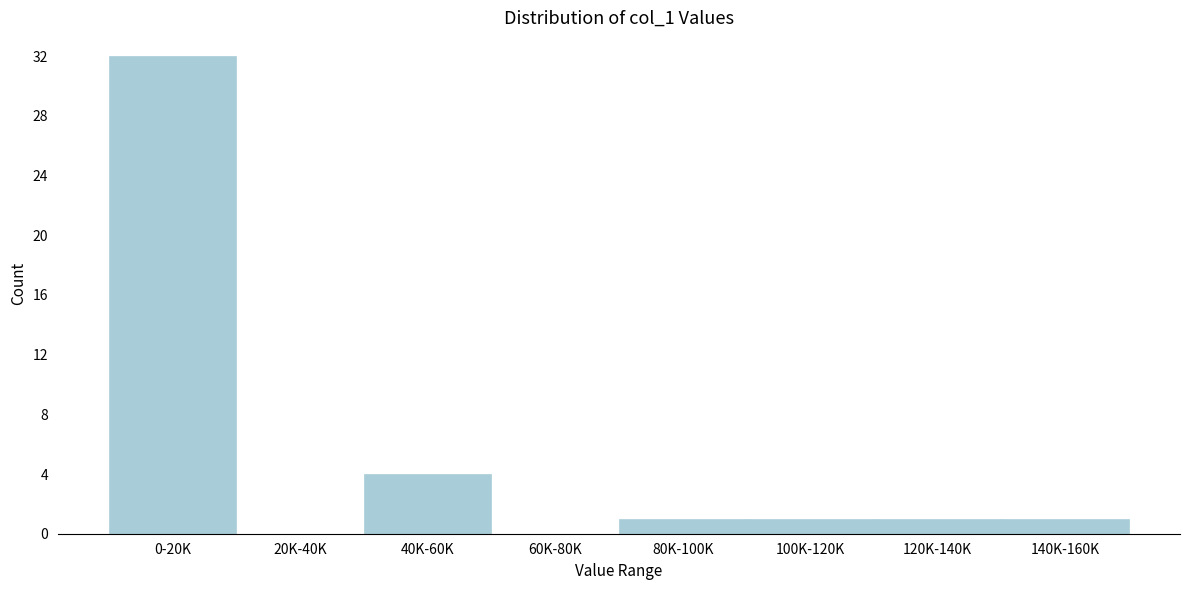

Reading left to right, transcribe all the data shown in this chart.

0-20K=32	20K-40K=0	40K-60K=4	60K-80K=0	80K-100K=1	100K-120K=1	120K-140K=1	140K-160K=1